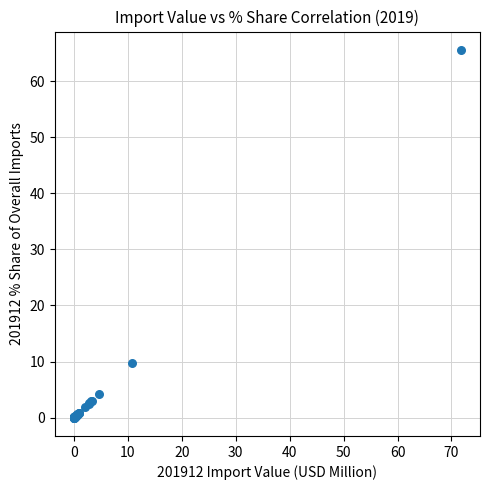

What Y value in the scatter plot is closest to 32?

9.8